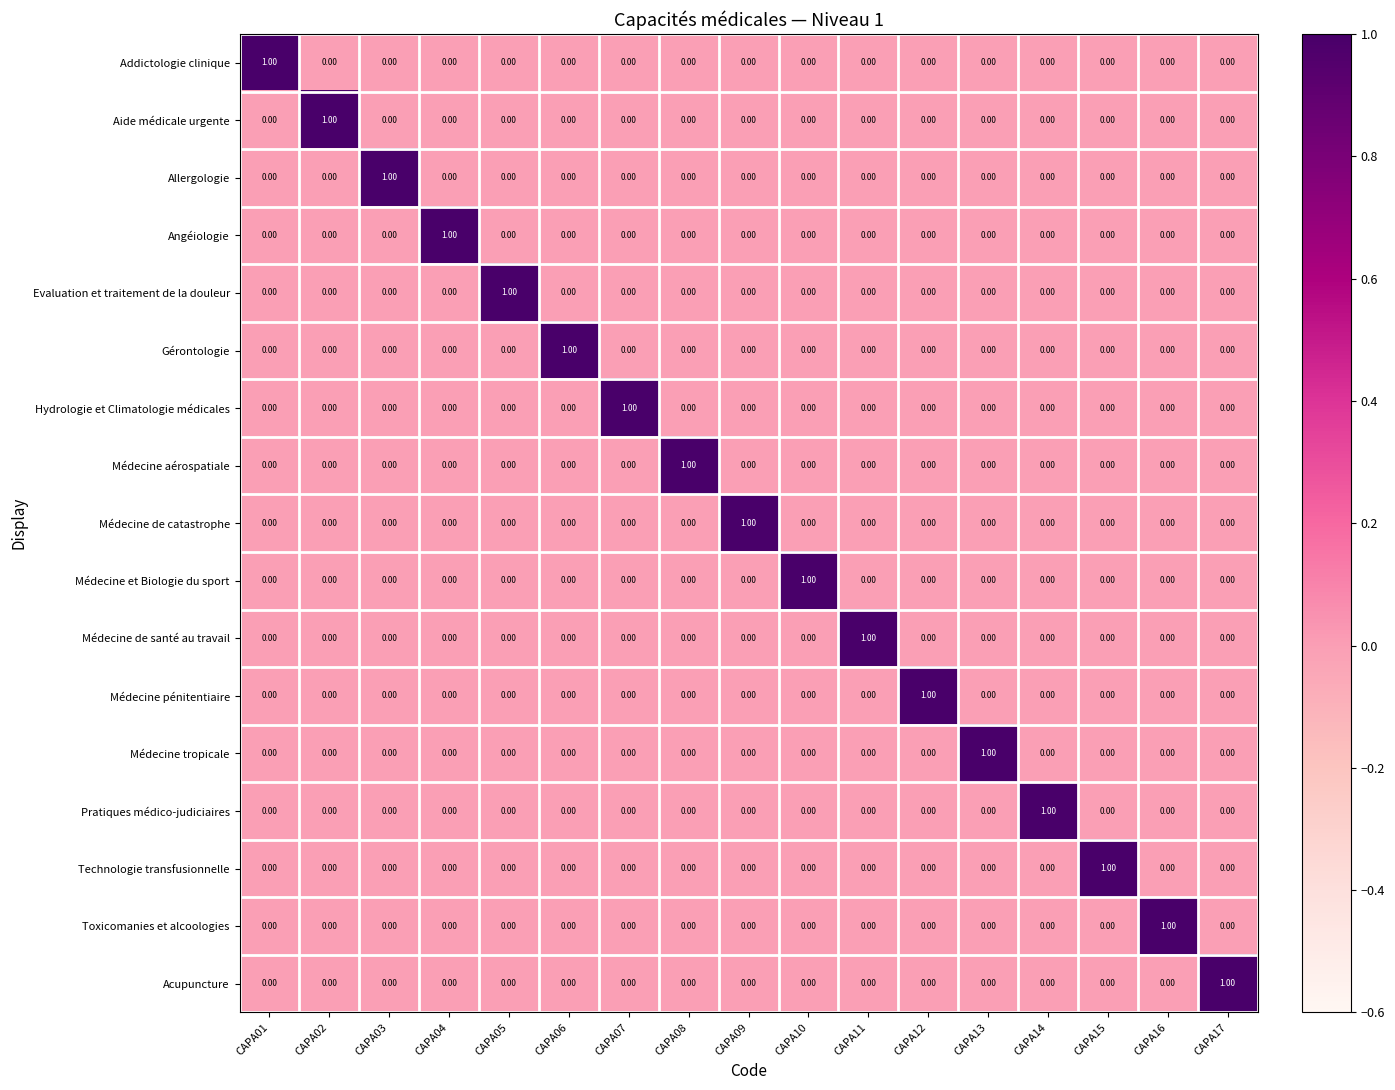

Count the number of categories in the chart.

17